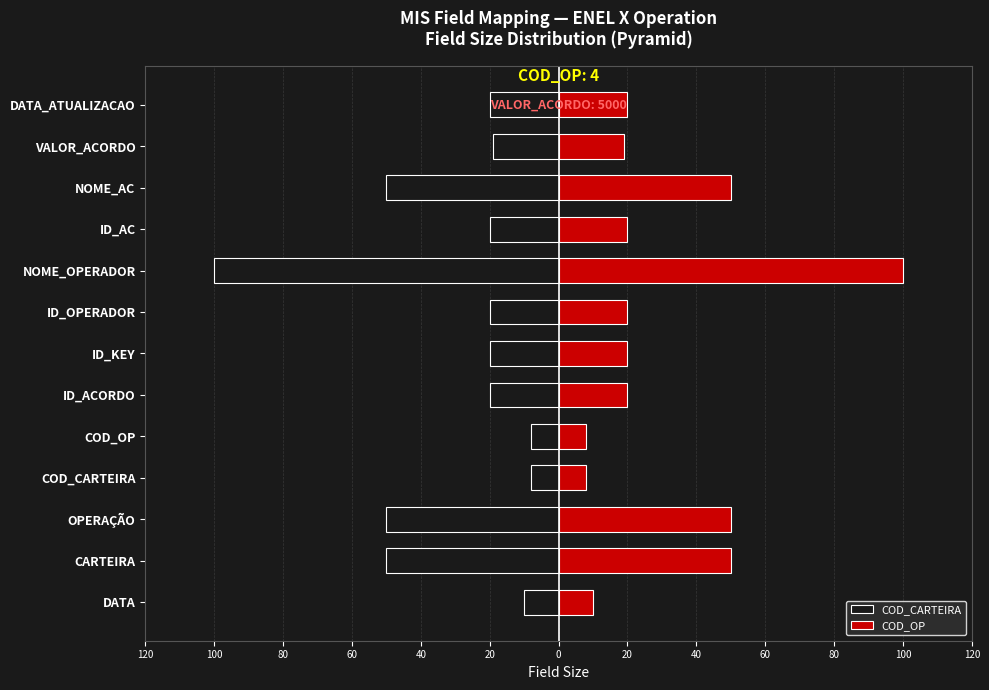

How many distinct data groups are displayed?

2